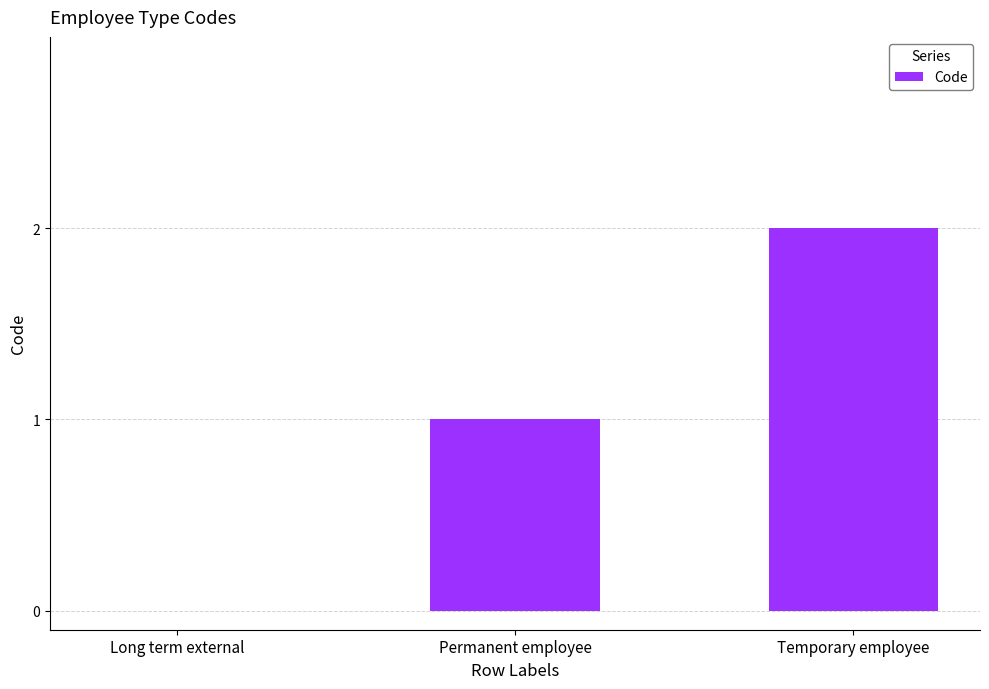

What is the ratio of the value at Permanent employee to the value at Temporary employee?

0.5